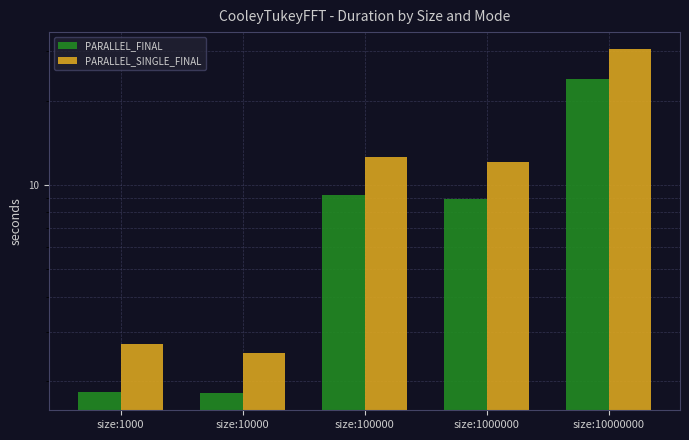

At which category is the sum across all series the highest?

size:10000000